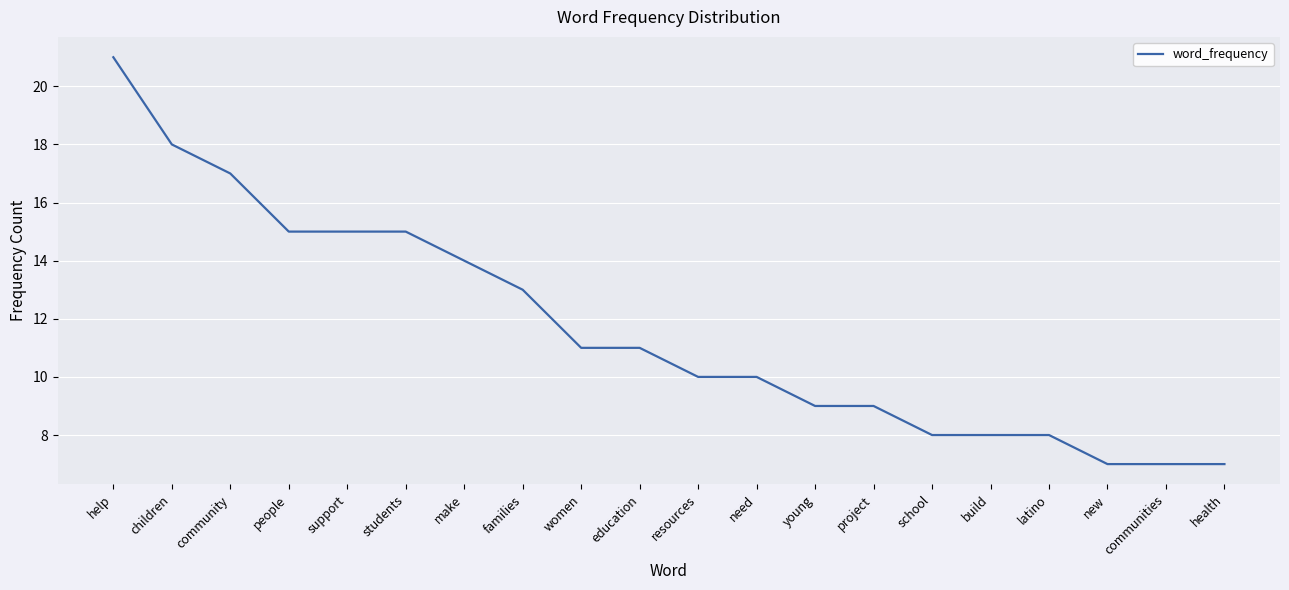

What is the ratio of the value at support to the value at help?

0.7